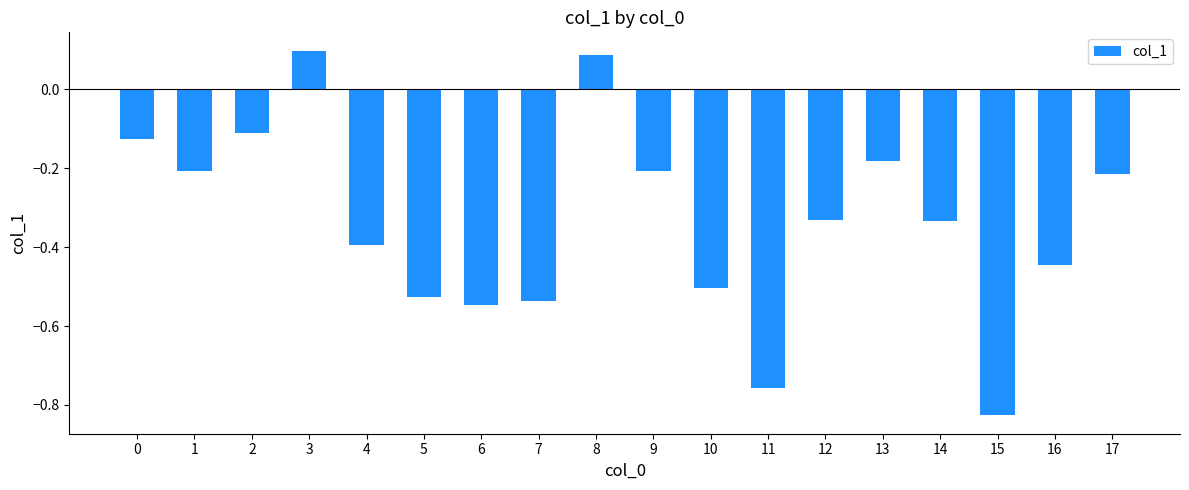

The value at 13 is -0.3. True or false?

False